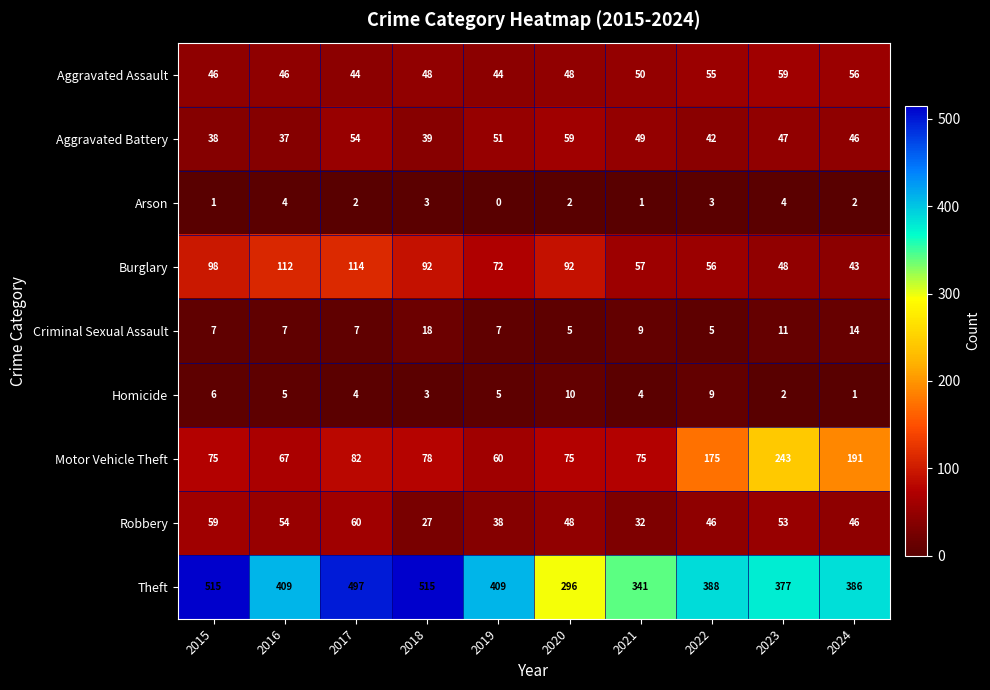

True or false: Burglary has a value of 148 at 2016.

False